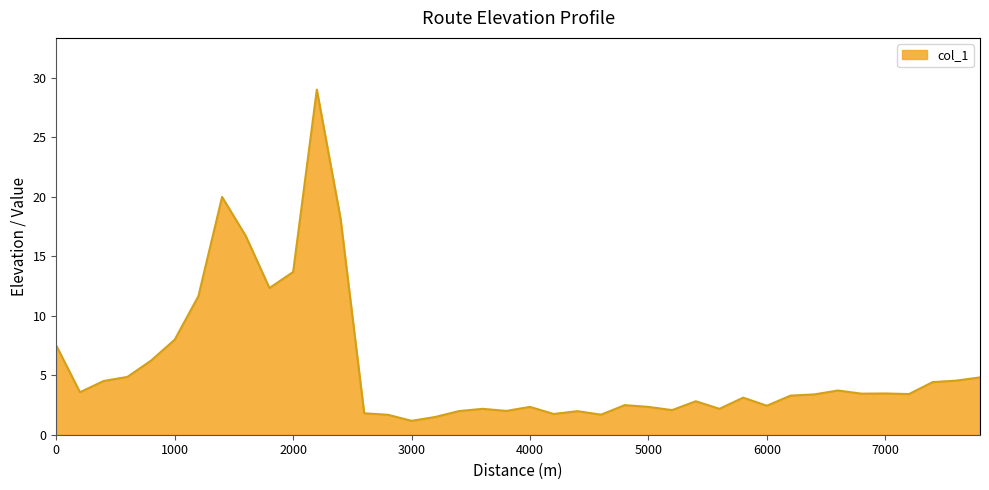

What is the smallest value displayed?

1.2